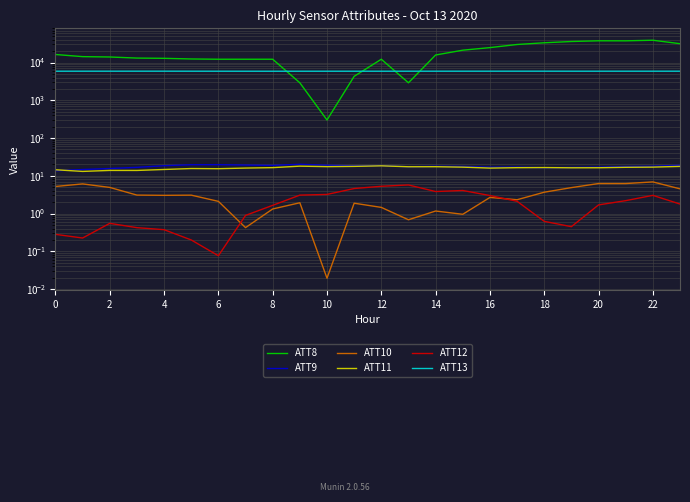

True or false: ATT11 and ATT13 intersect in this chart.

False